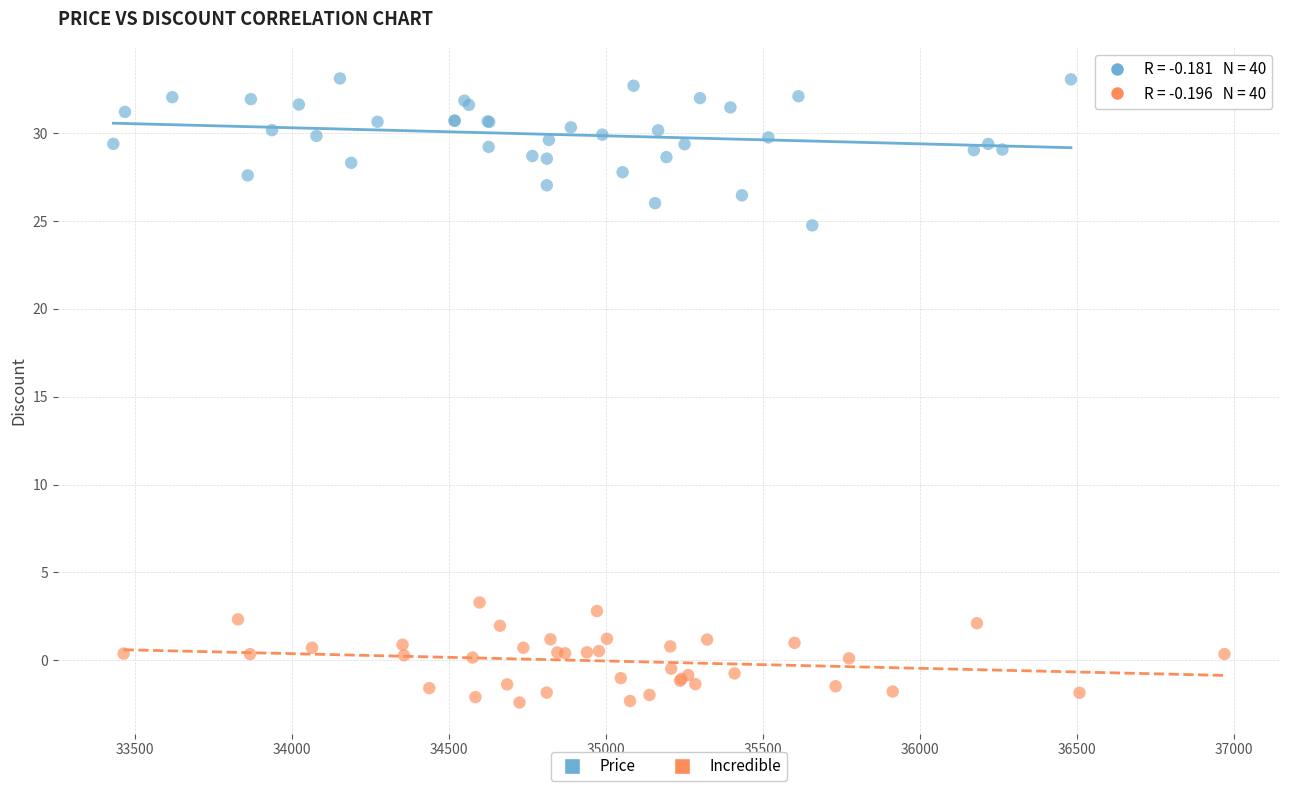

Which series has the widest spread of Y values?

Price